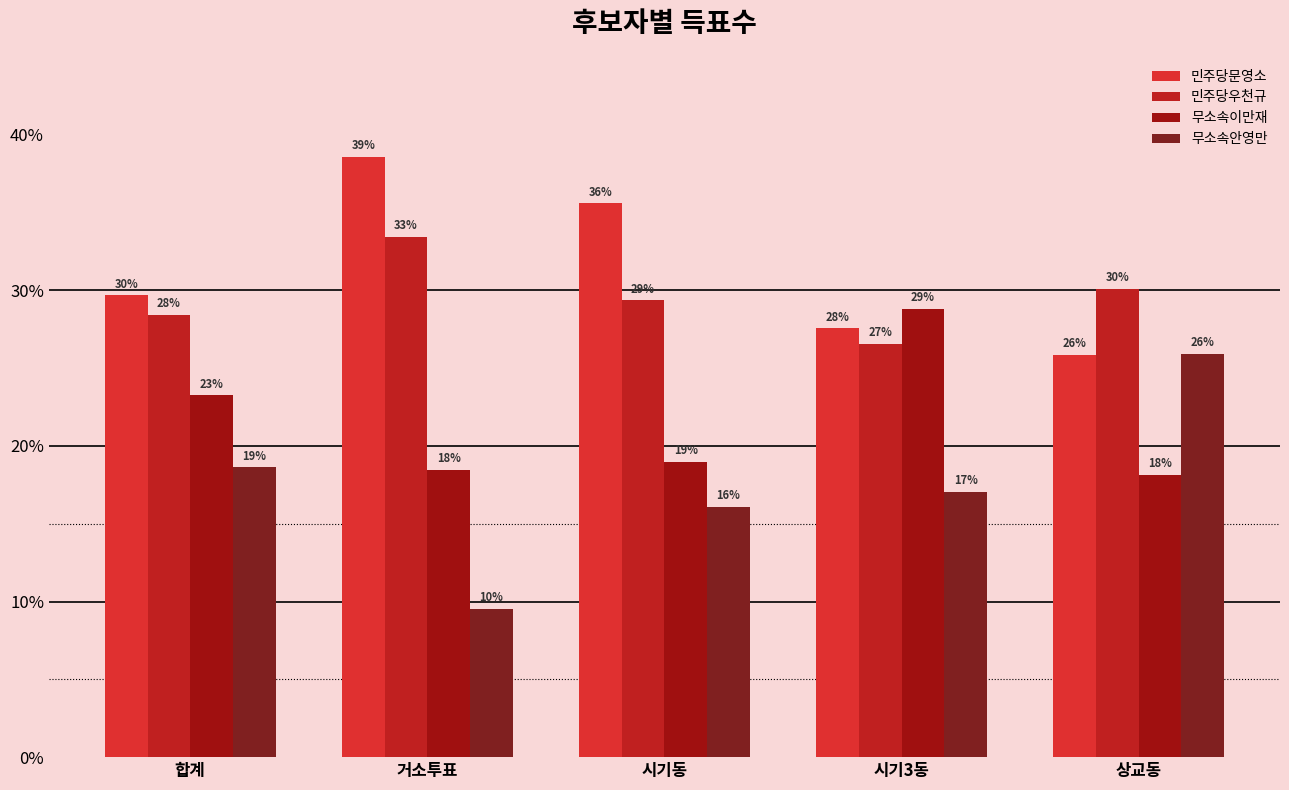

What are all the series names shown in the legend?

민주당문영소, 민주당우천규, 무소속이만재, 무소속안영만